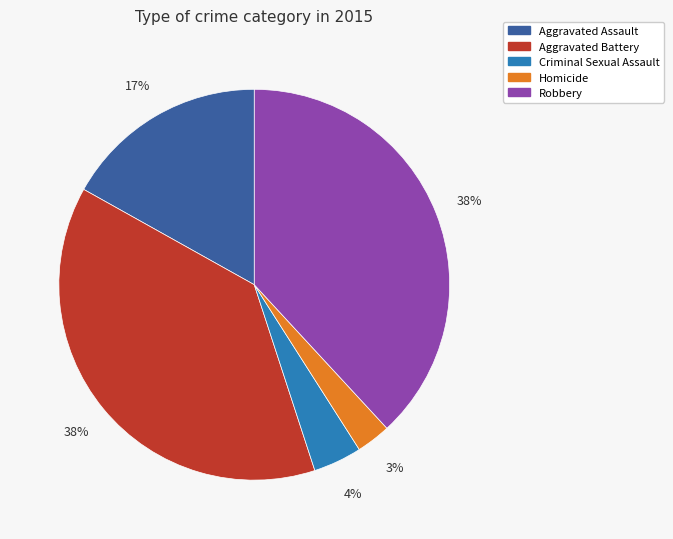

How many segments does this pie chart have?

5